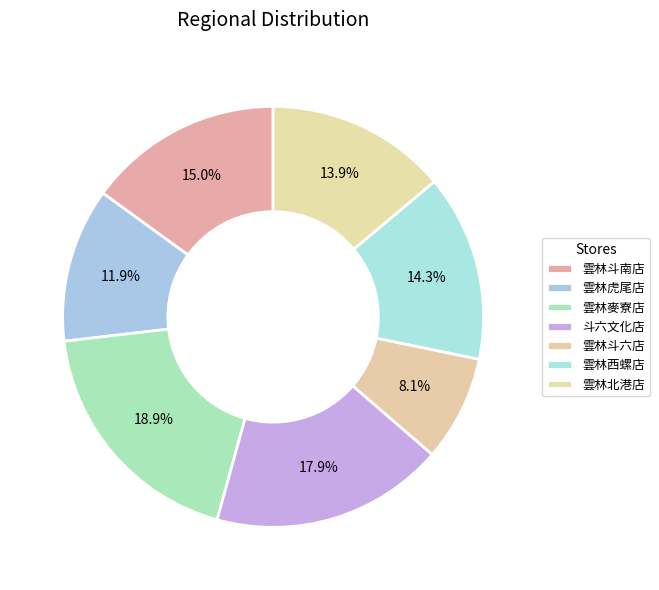

How many segments does this pie chart have?

7